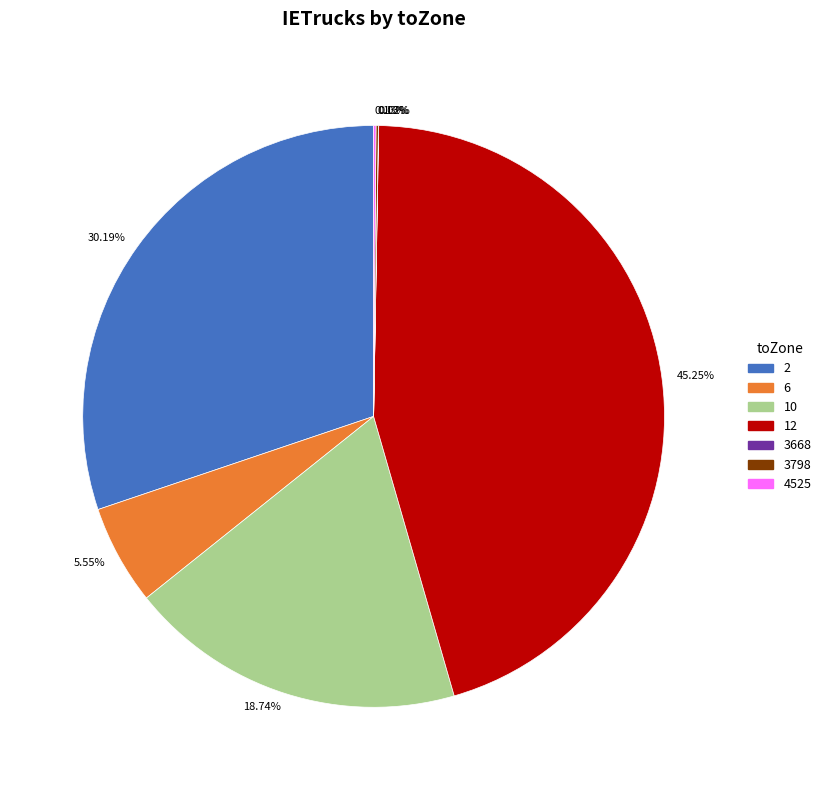

Does any single category account for the majority?

No